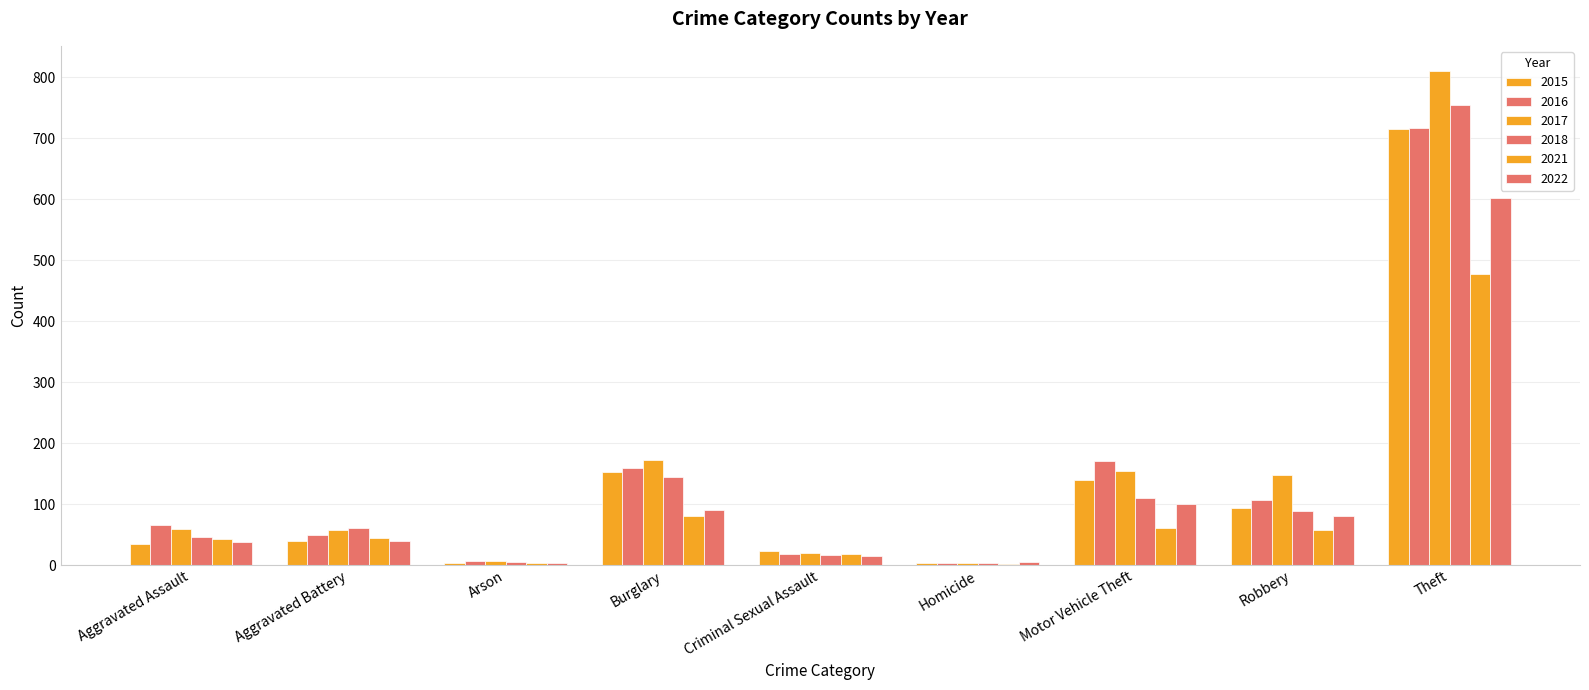

What is the approximate value of 2016 at Homicide?

4